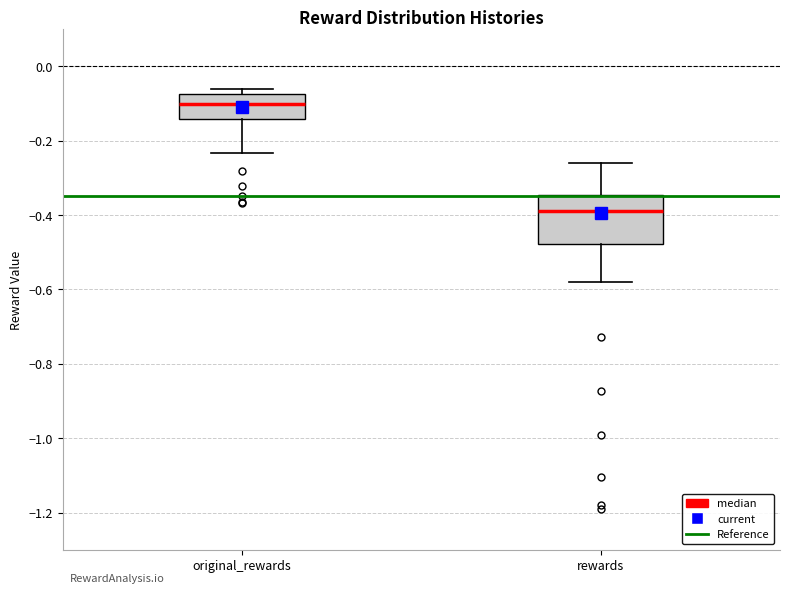

Reading left to right, read every box against the y-axis: the position of its median line, the range the box covers, and the ends of its whiskers. The values are not printed on the chart, so give them approximately, as read against the axis.

original_rewards: median -0.10, box -0.14 to -0.08, whiskers -0.24 to -0.06
rewards: median -0.38, box -0.48 to -0.34, whiskers -0.58 to -0.26